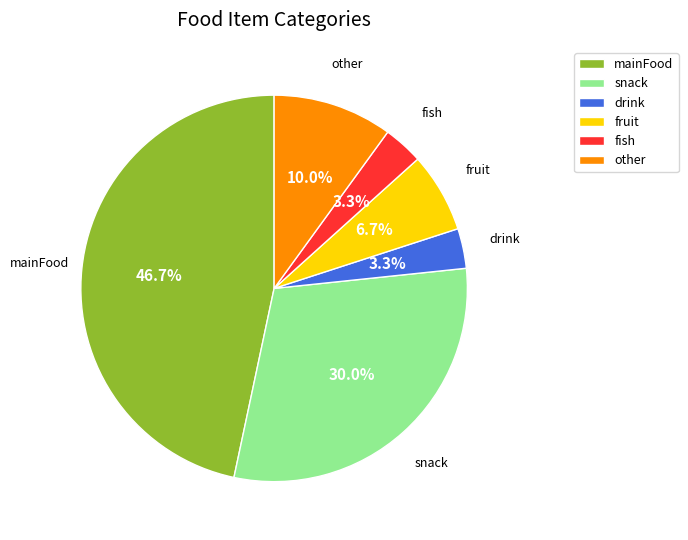

To the nearest percent, what percentage of the pie is snack?

30%